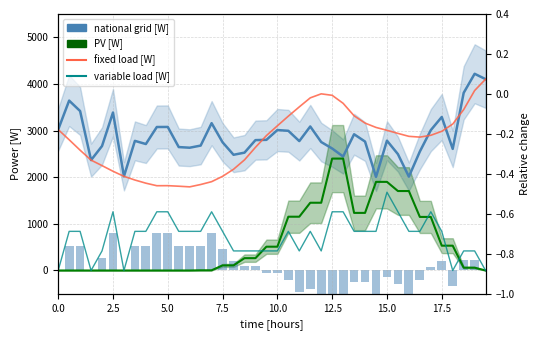

At which label is variable load [W] closest to 839?

2.5